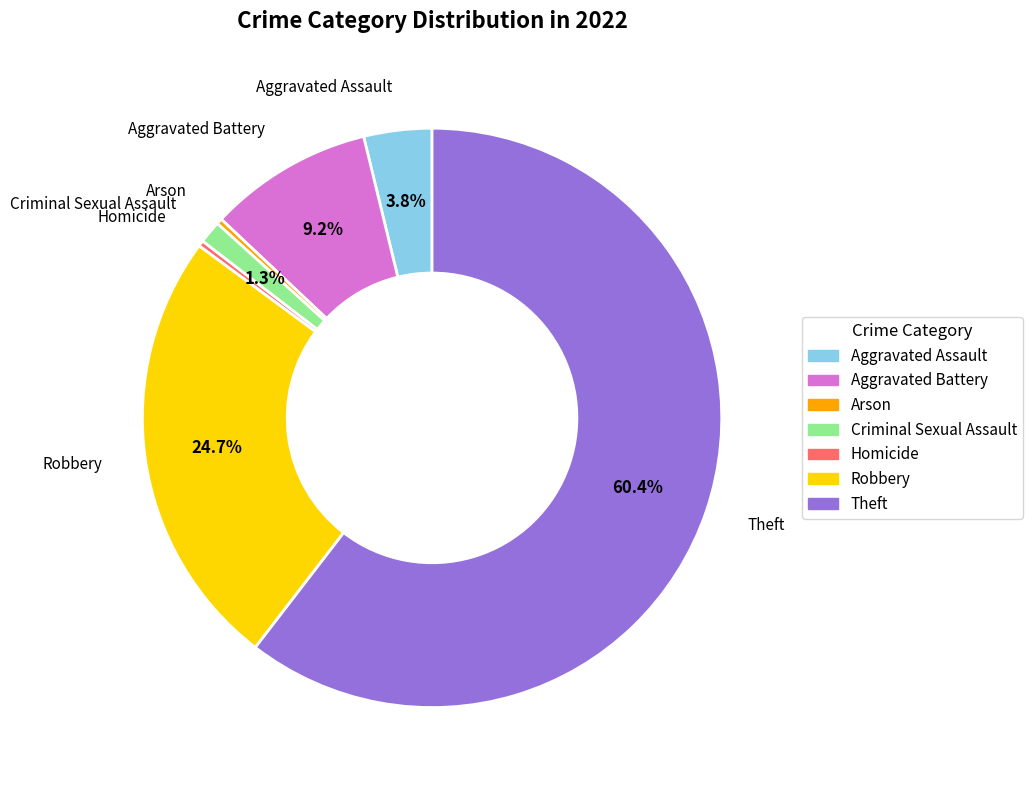

How many segments does this pie chart have?

7